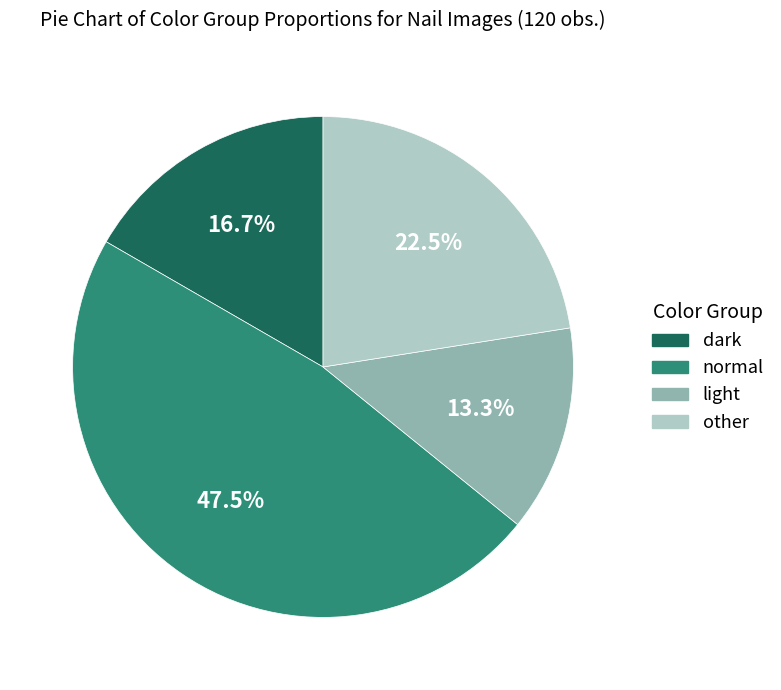

Which slice is the smallest?

light